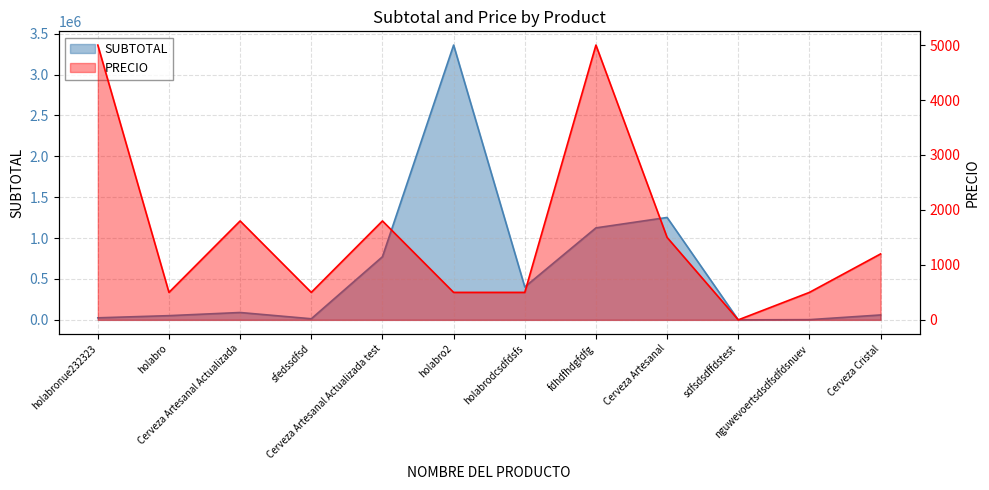

At which label is PRECIO closest to 2500?

Cerveza Artesanal Actualizada